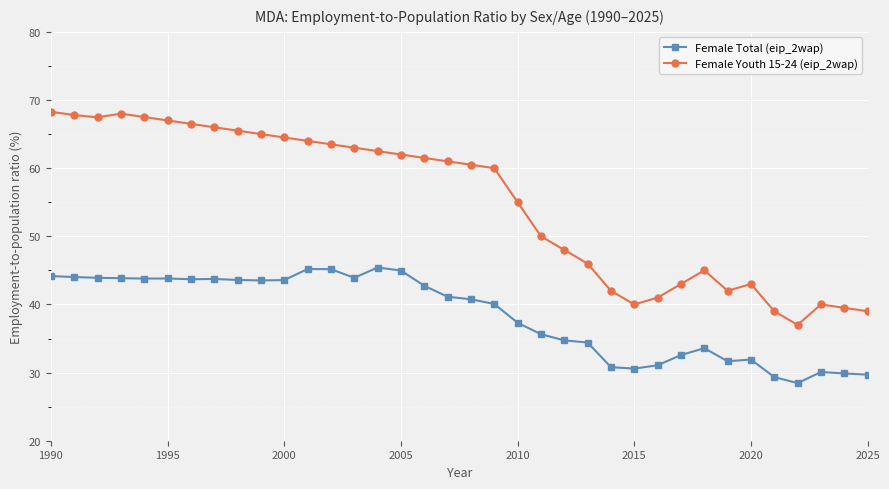

Is this an area chart (filled region under the line)?

No